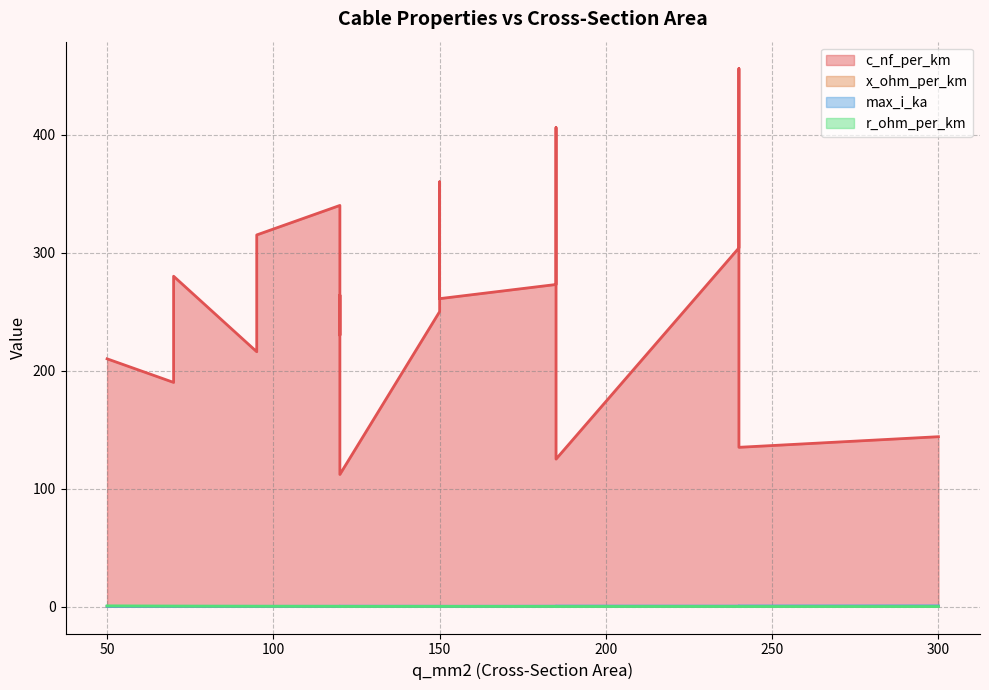

Which series has the largest total across all categories?

c_nf_per_km